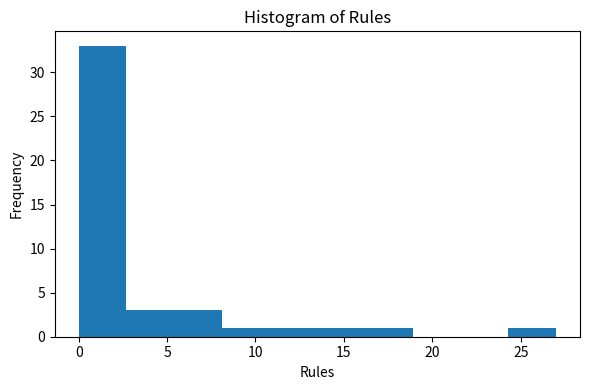

How tall is the bar that spans 16.2 to 18.9 on the x-axis? Neither the bar edges nor the heights are printed on the chart, so give them approximately, as read against the axes.

1